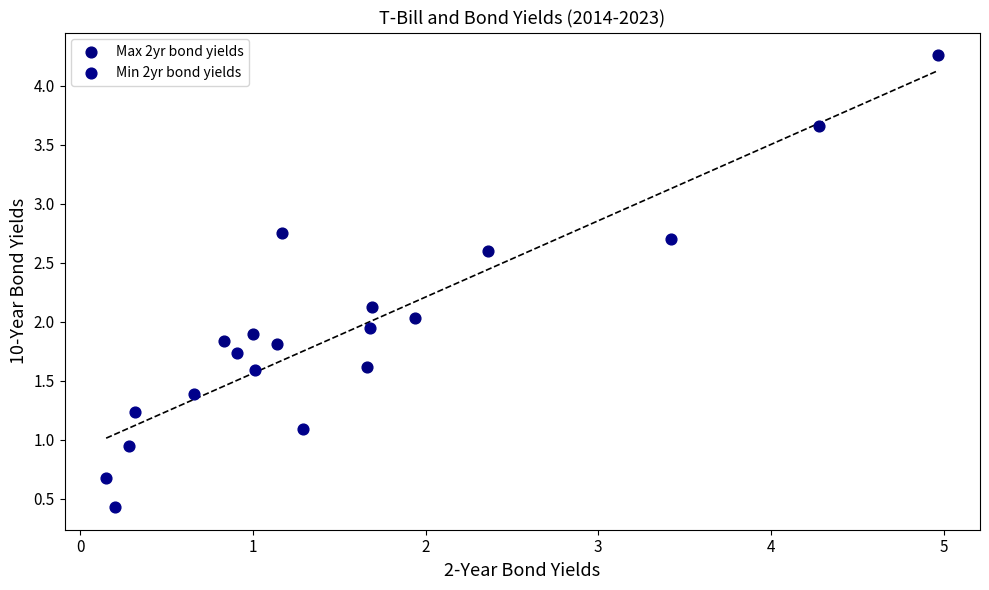

What are all the series names shown in the legend?

Max 2yr bond yields, Min 2yr bond yields